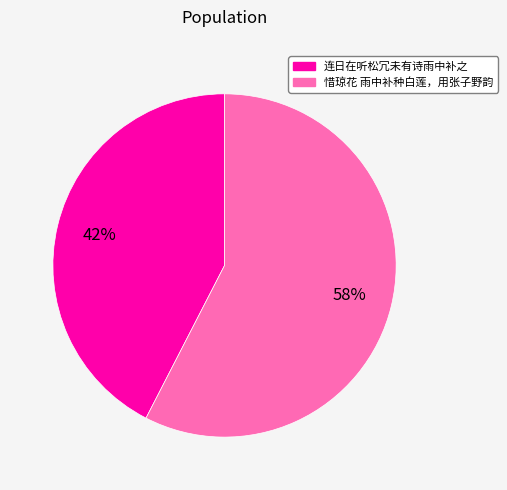

To the nearest percent, what is the combined percentage of 惜琼花 雨中补种白莲，用张子野韵 and 连日在听松冗未有诗雨中补之?

100%